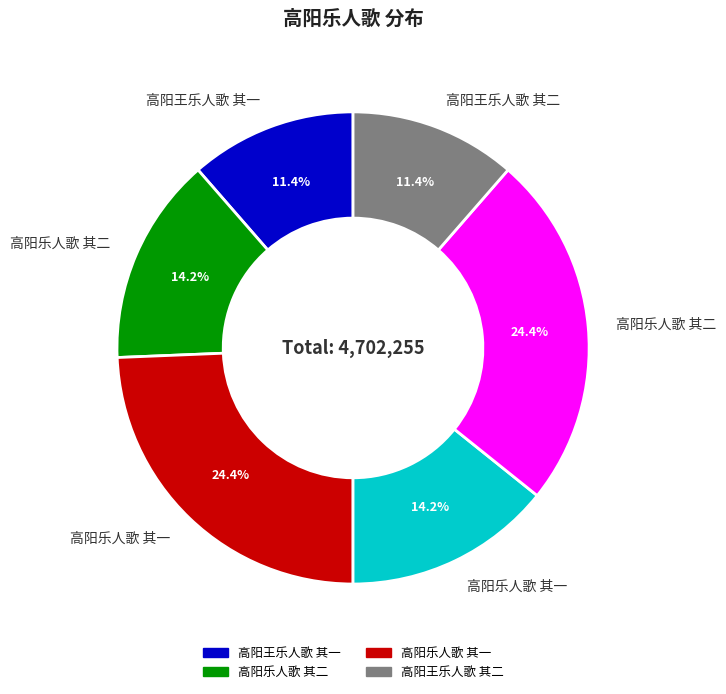

Is there a majority slice in this chart?

No